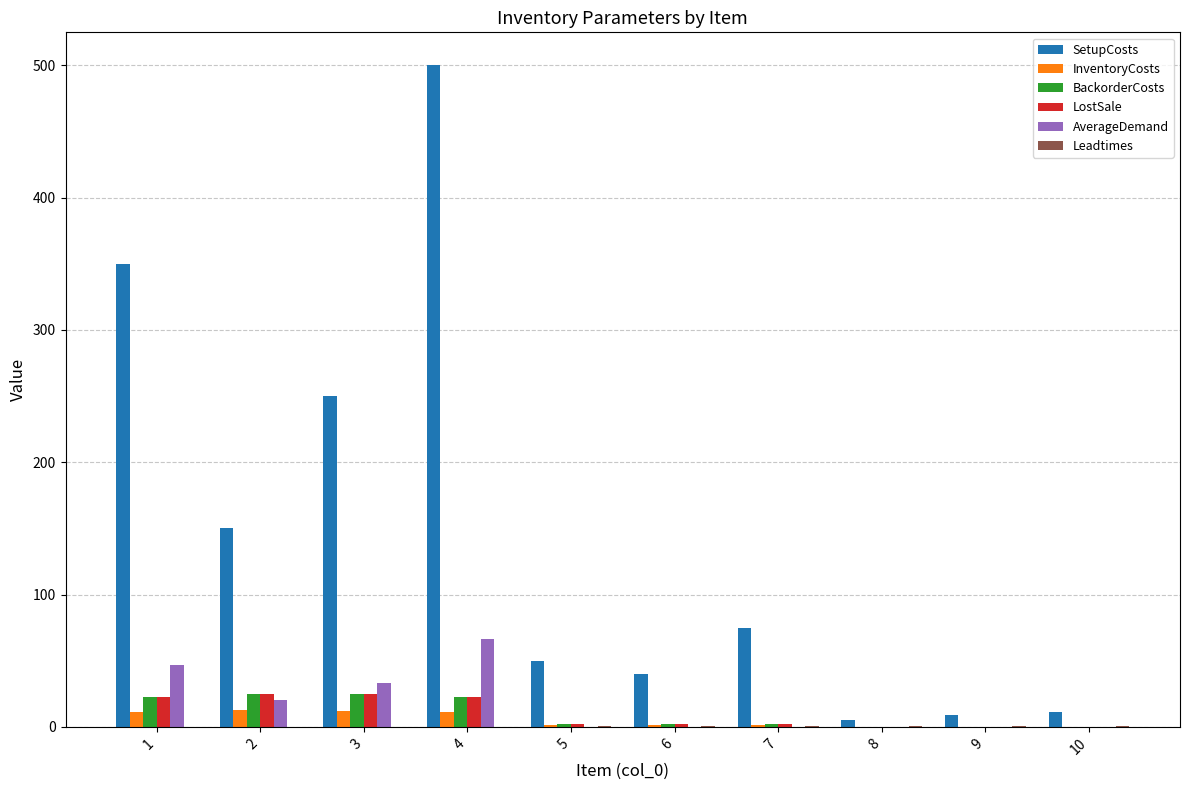

Which series has the largest total across all categories?

SetupCosts